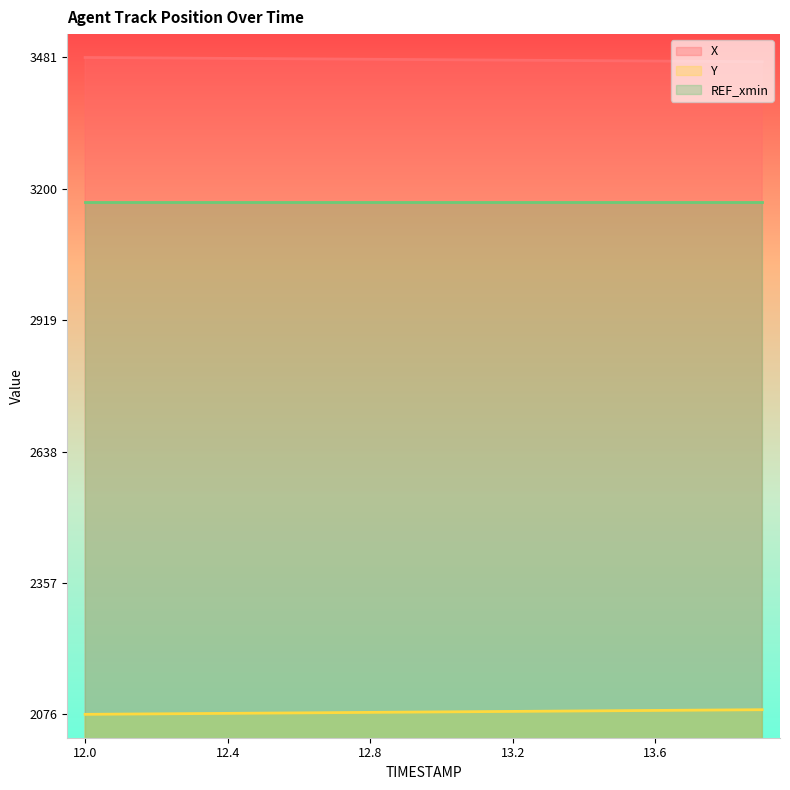

What is the highest value of the X series?

3480.9